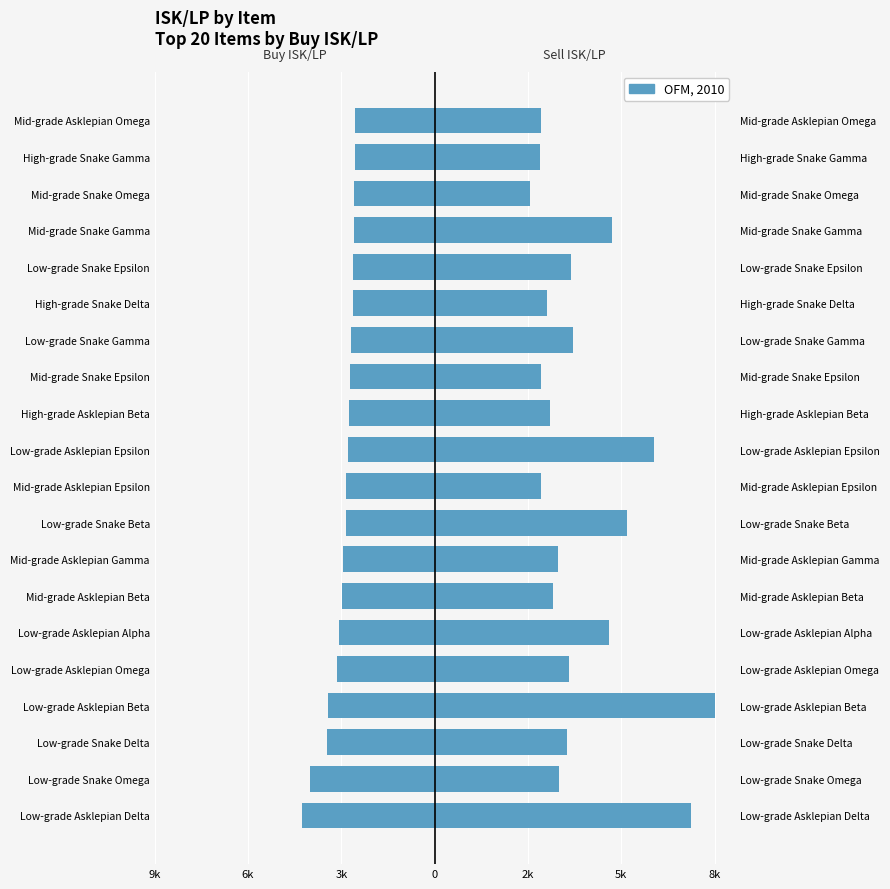

What is the difference between the second highest and second lowest values in the Sell ISK/LP series?

4805.6